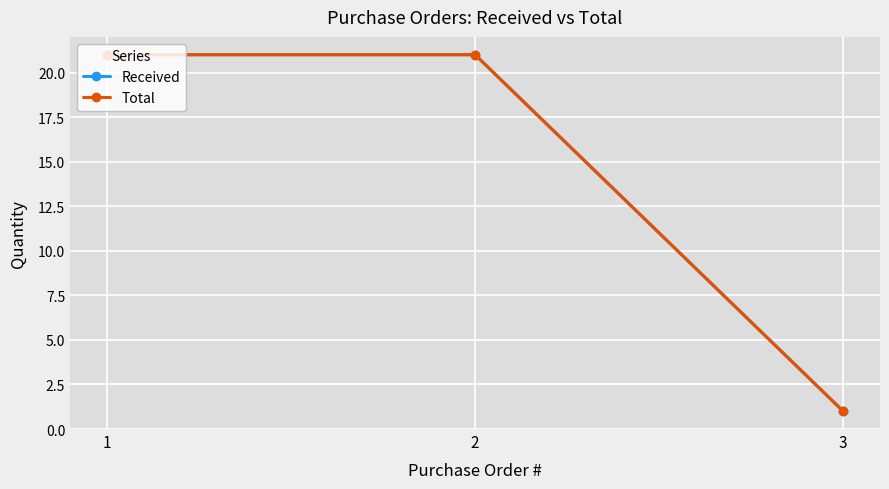

What are all the series names shown in the legend?

Received, Total